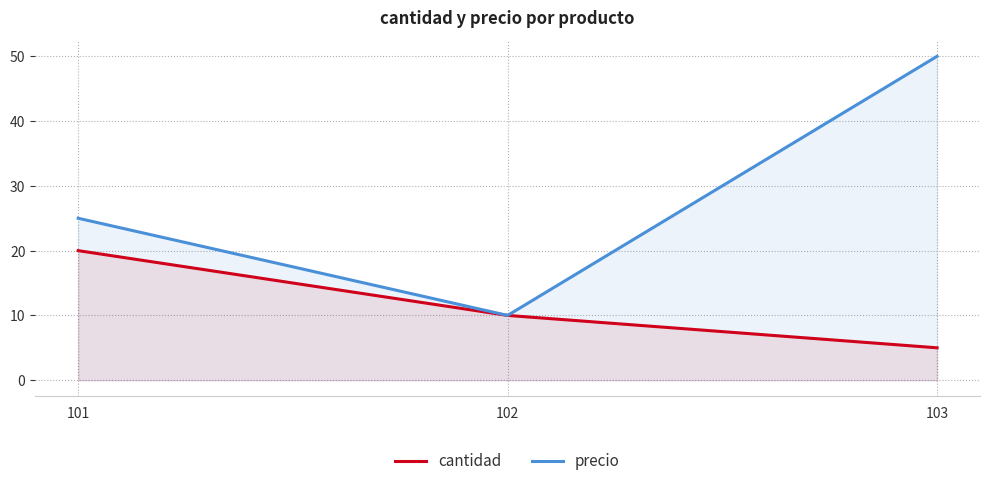

What are all the series names shown in the legend?

cantidad, precio